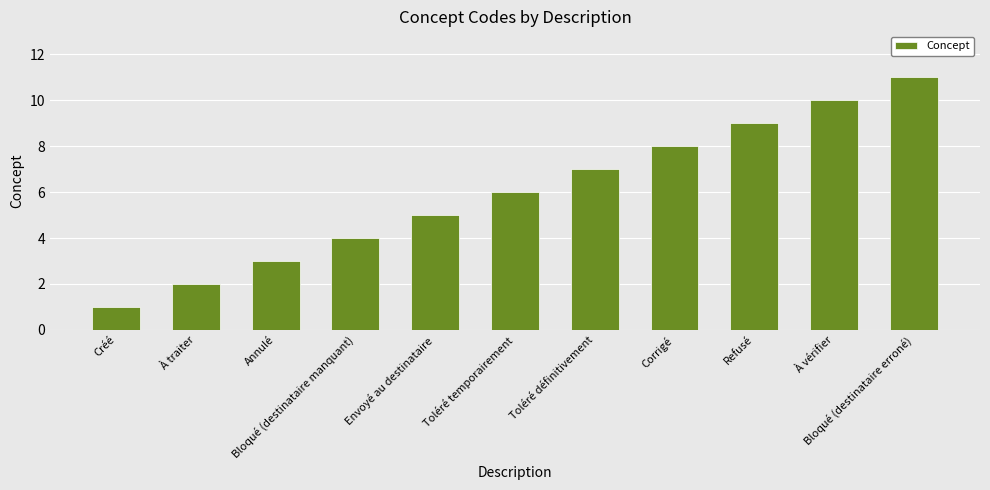

List the labels in order of value, largest first.

Bloqué (destinataire erroné), À vérifier, Refusé, Corrigé, Toléré définitivement, Toléré temporairement, Envoyé au destinataire, Bloqué (destinataire manquant), Annulé, À traiter, Créé